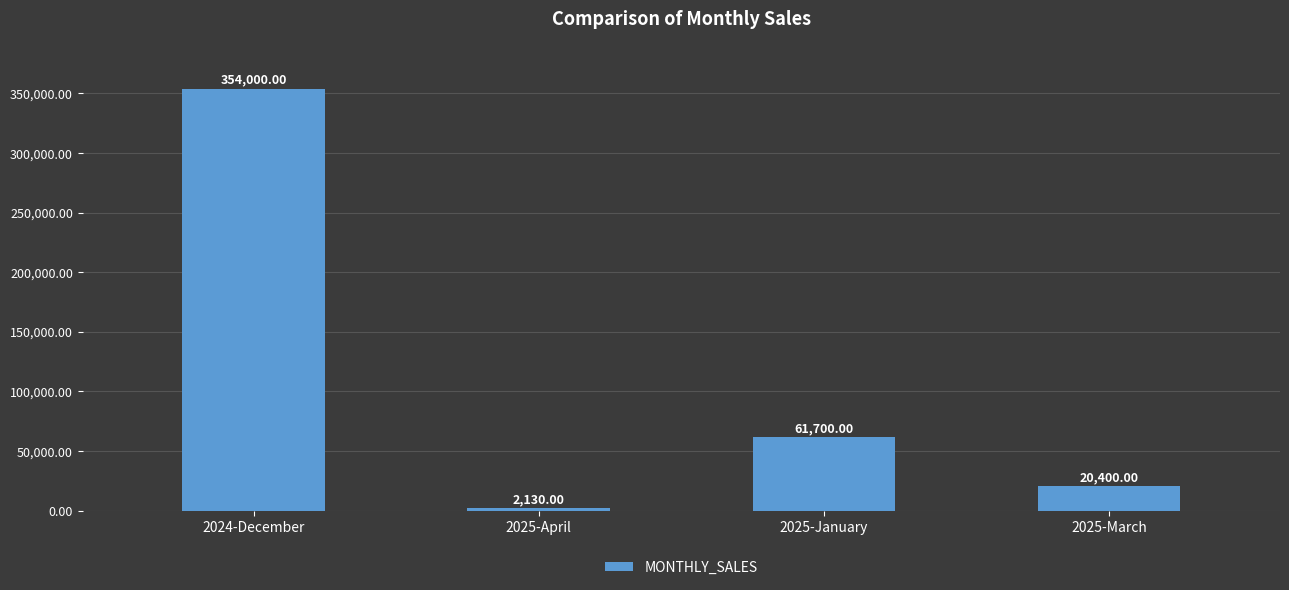

Is it true that the value at 2024-December is 354000?

True